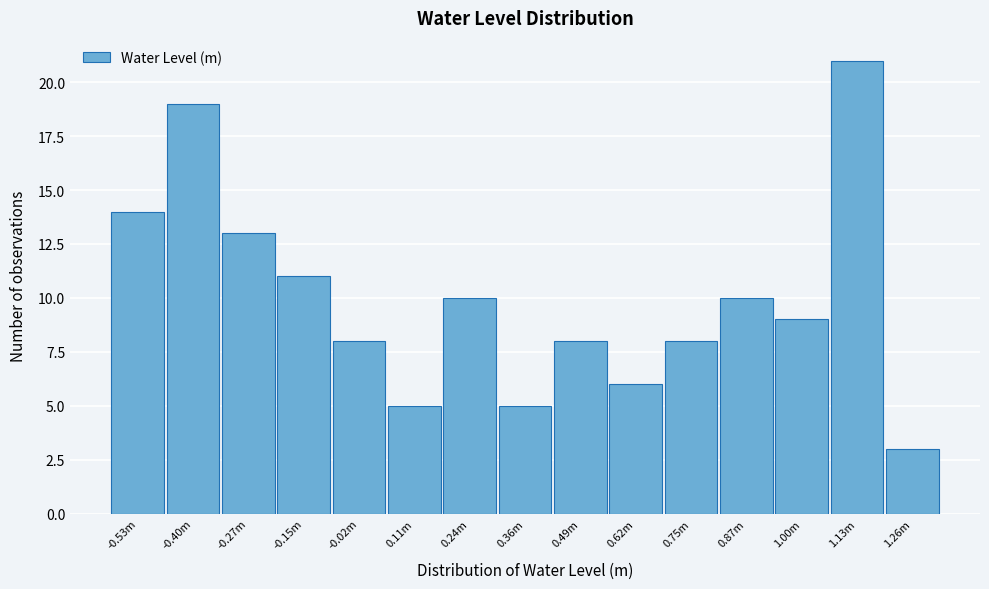

Reading left to right, transcribe all the data shown in this chart.

-0.53m=14	-0.40m=19	-0.27m=13	-0.15m=11	-0.02m=8	0.11m=5	0.24m=10	0.36m=5	0.49m=8	0.62m=6	0.75m=8	0.87m=10	1.00m=9	1.13m=21	1.26m=3